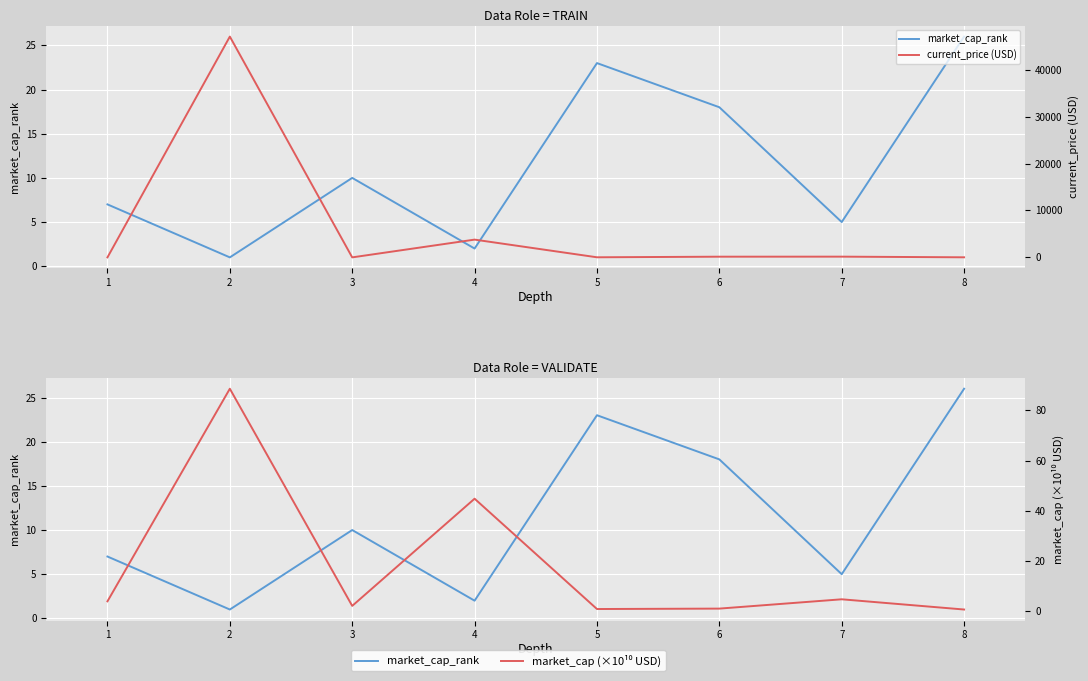

Where do current_price (USD) and market_cap_rank first cross each other?

1 and 2